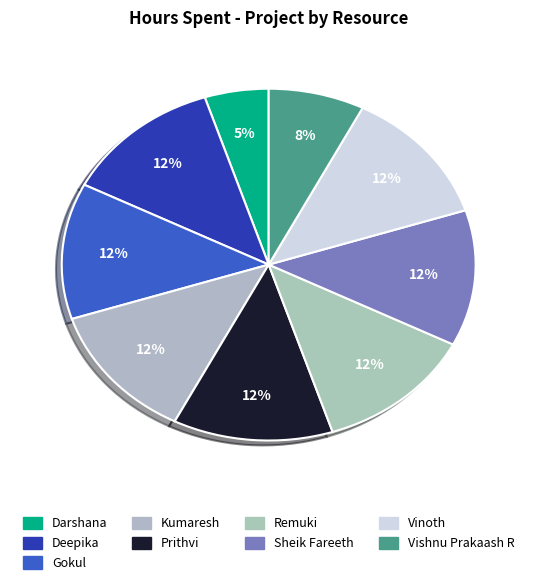

Count the number of slices in the pie.

9